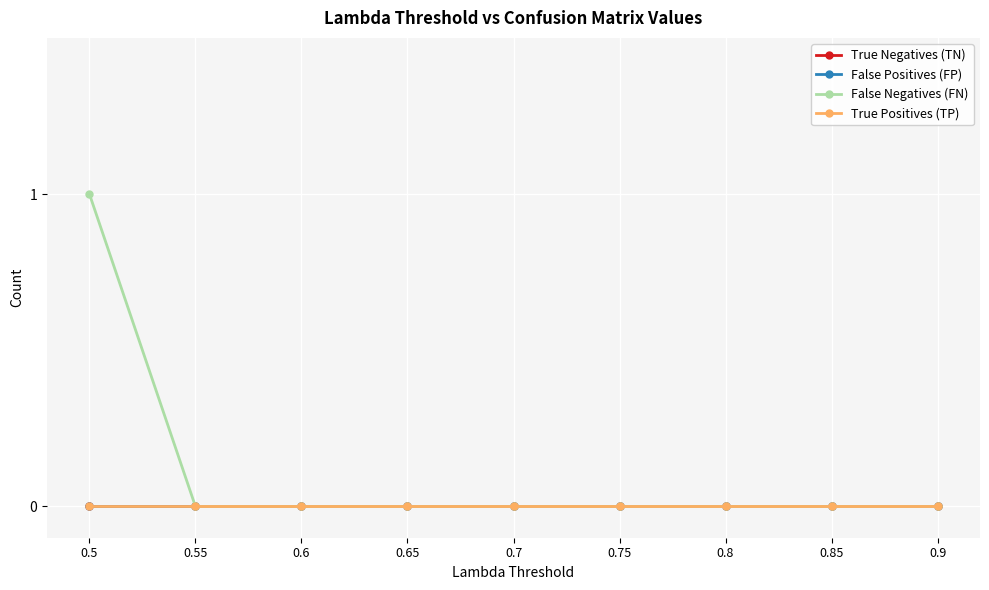

Does the chart have visible grid lines?

Yes